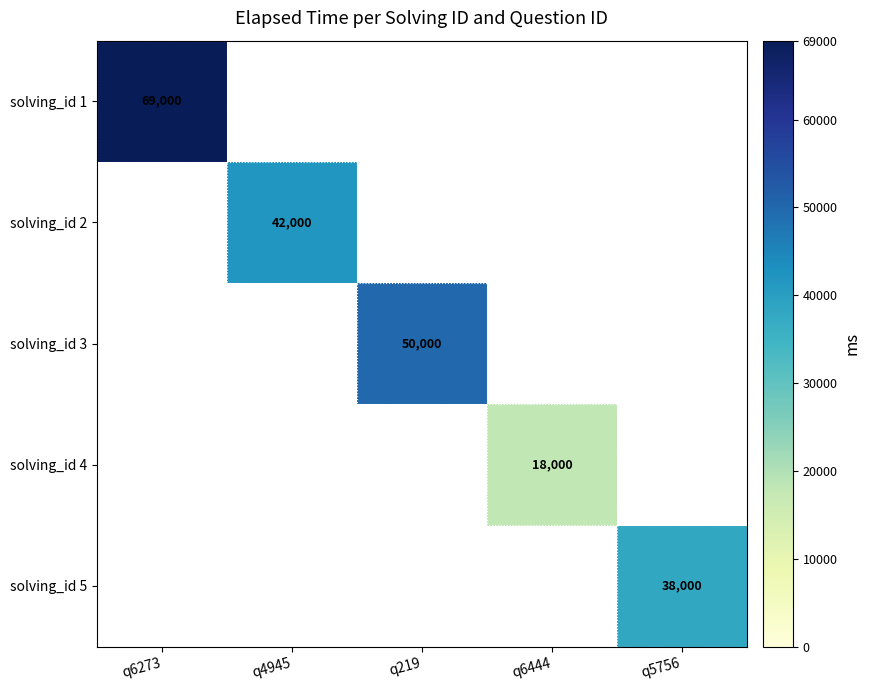

The solving_id 5 series shows 51364 at q5756. True or false?

False